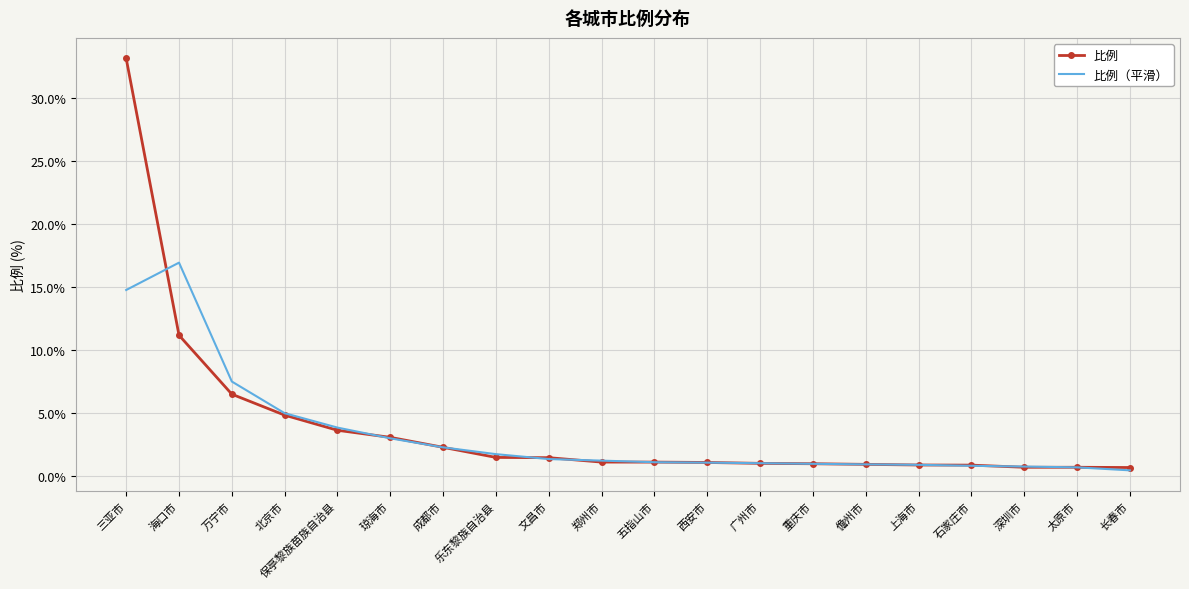

What is the total value across all series at 儋州市?

1.9